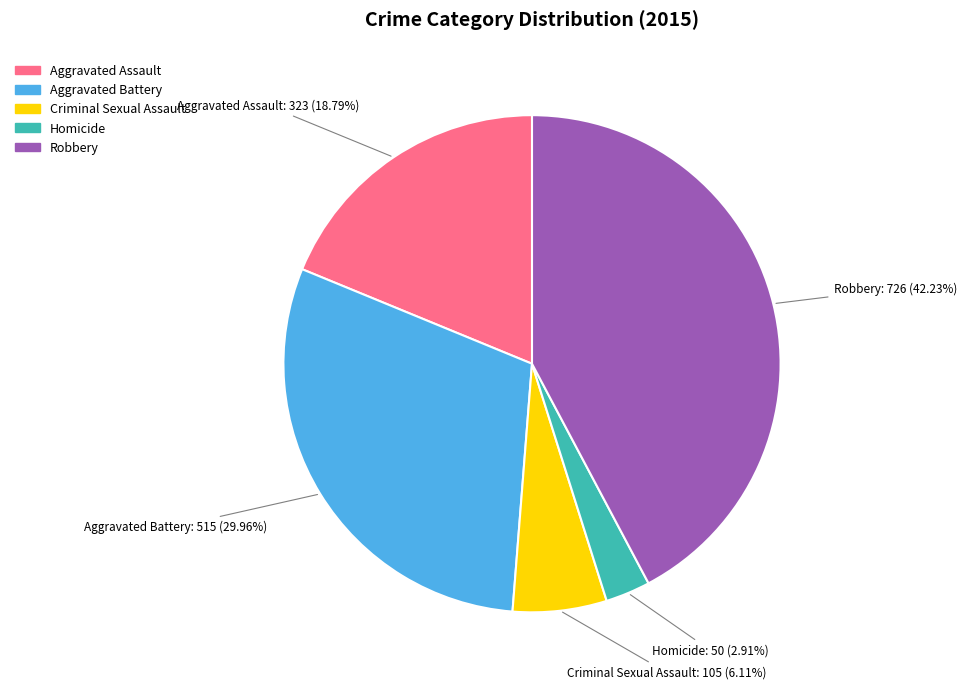

Is there any slice that represents more than half of the pie?

No